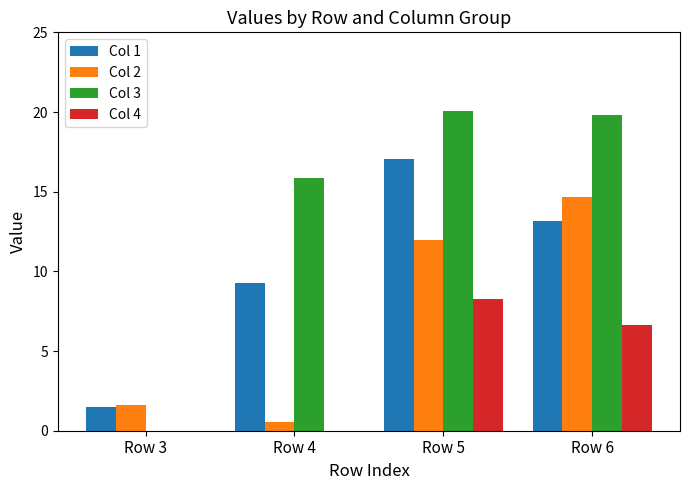

Is it true that Col 4 equals 4.0 at Row 3?

False